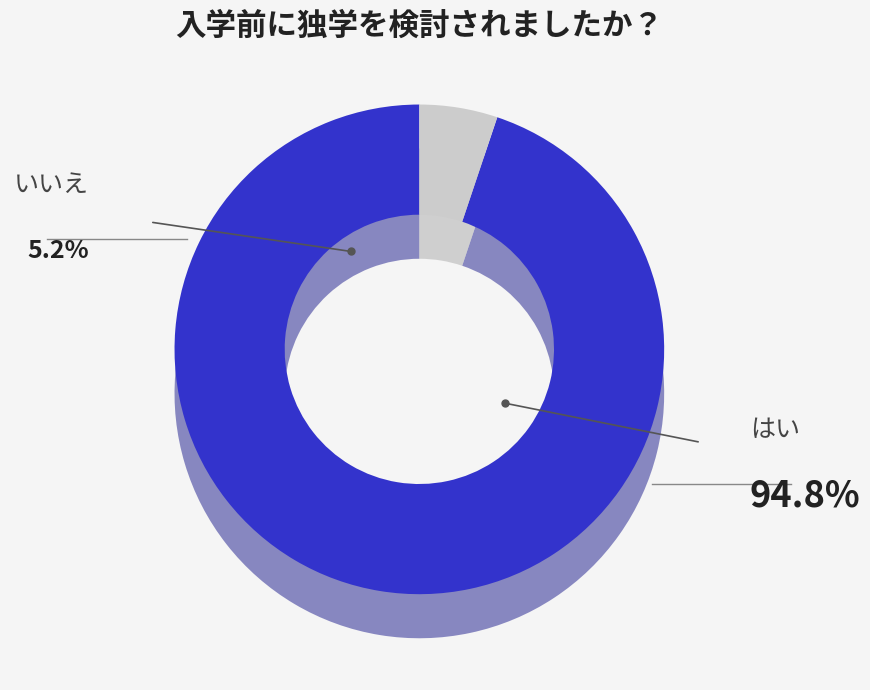

To the nearest percent, what is the average slice percentage?

50%